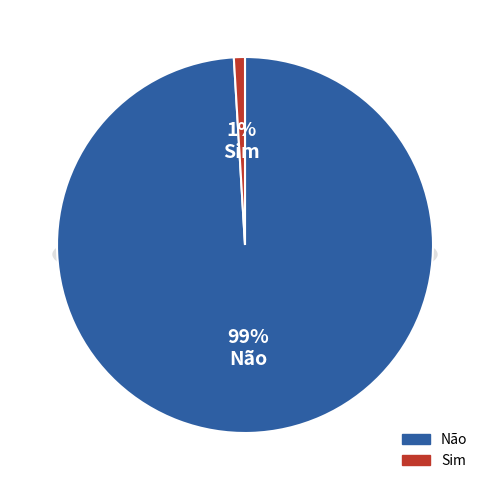

Is it true that Não is 99% of the pie?

True